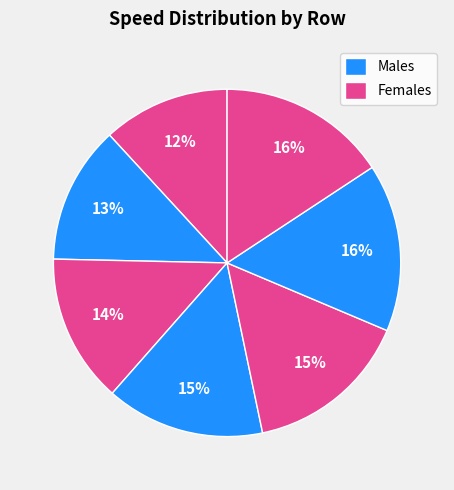

How many slices are in this pie chart?

7